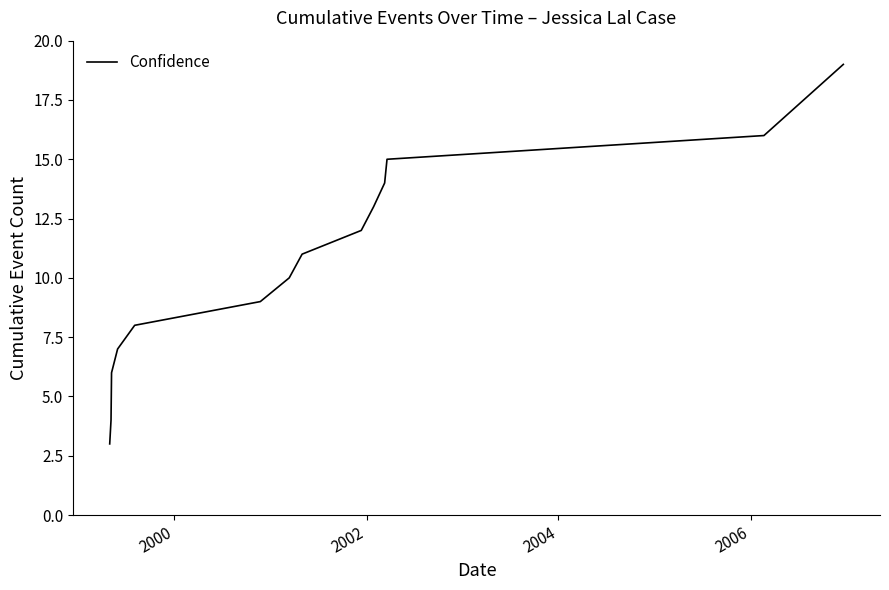

What is the difference between the maximum and minimum values?

16